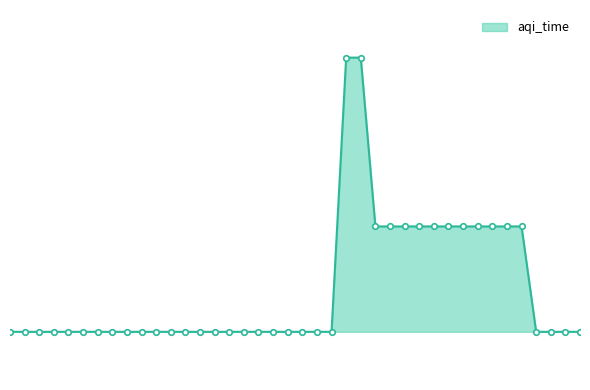

True or false: the data has more than 0 interior local peaks.

False